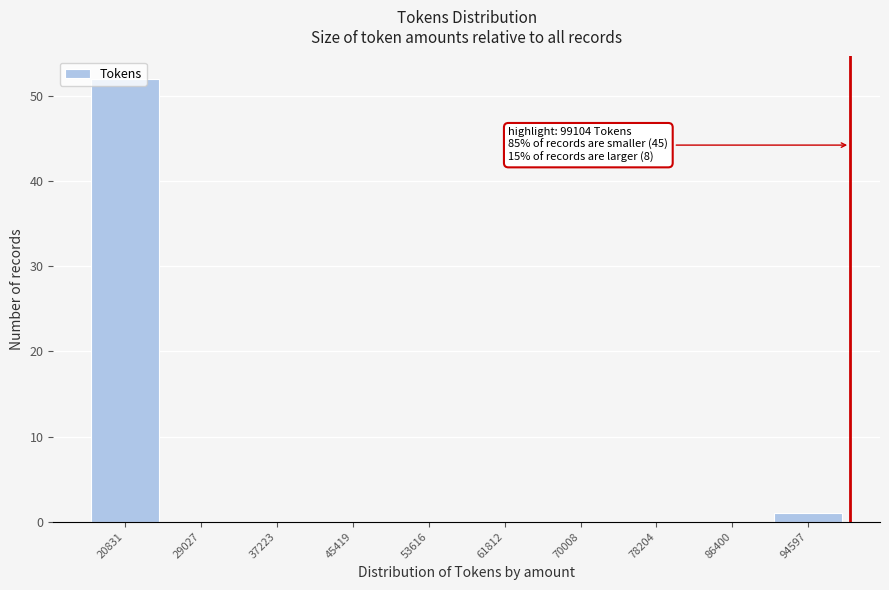

Which range on the x-axis has the tallest bar?

17000 to 25000